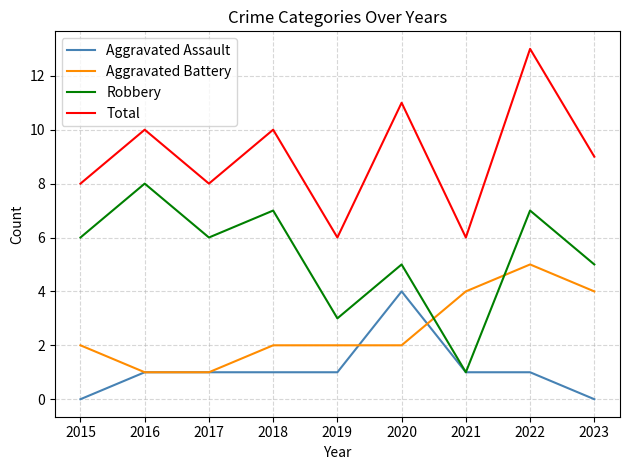

The value of Robbery at 2022 is 7. True or false?

True